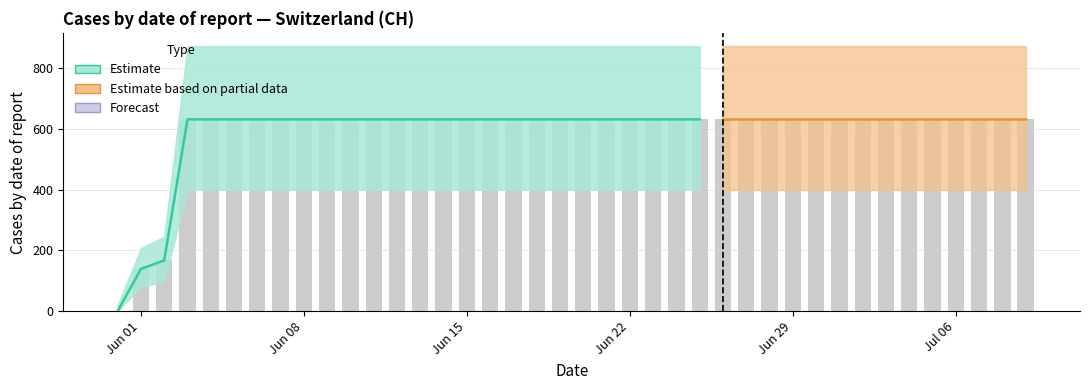

Are the bars horizontal?

No